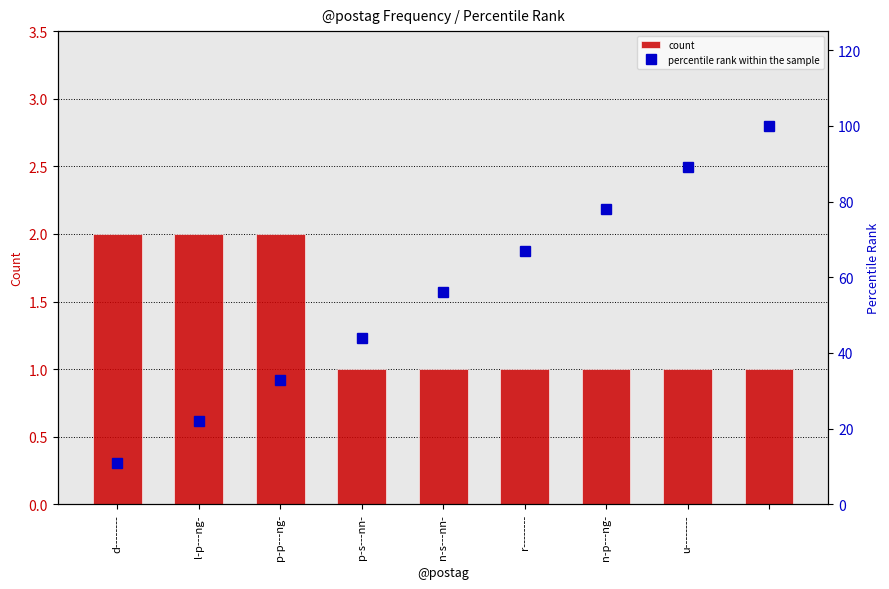

Which series has the largest total across all categories?

percentile rank within the sample